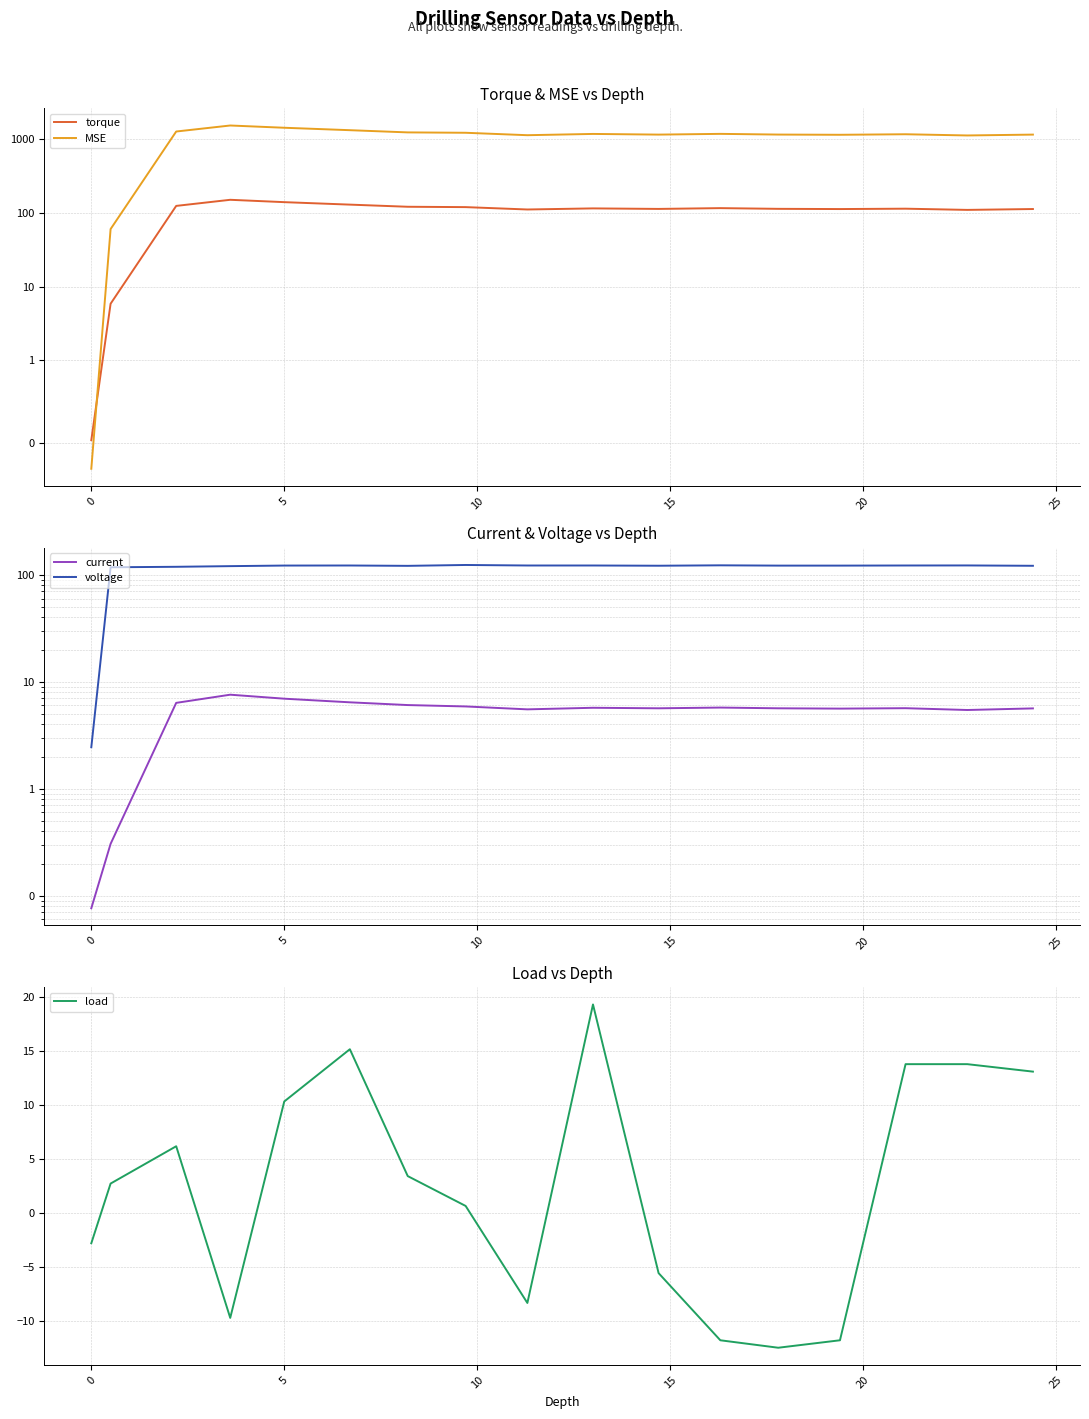

True or false: MSE and load cross at least once.

False